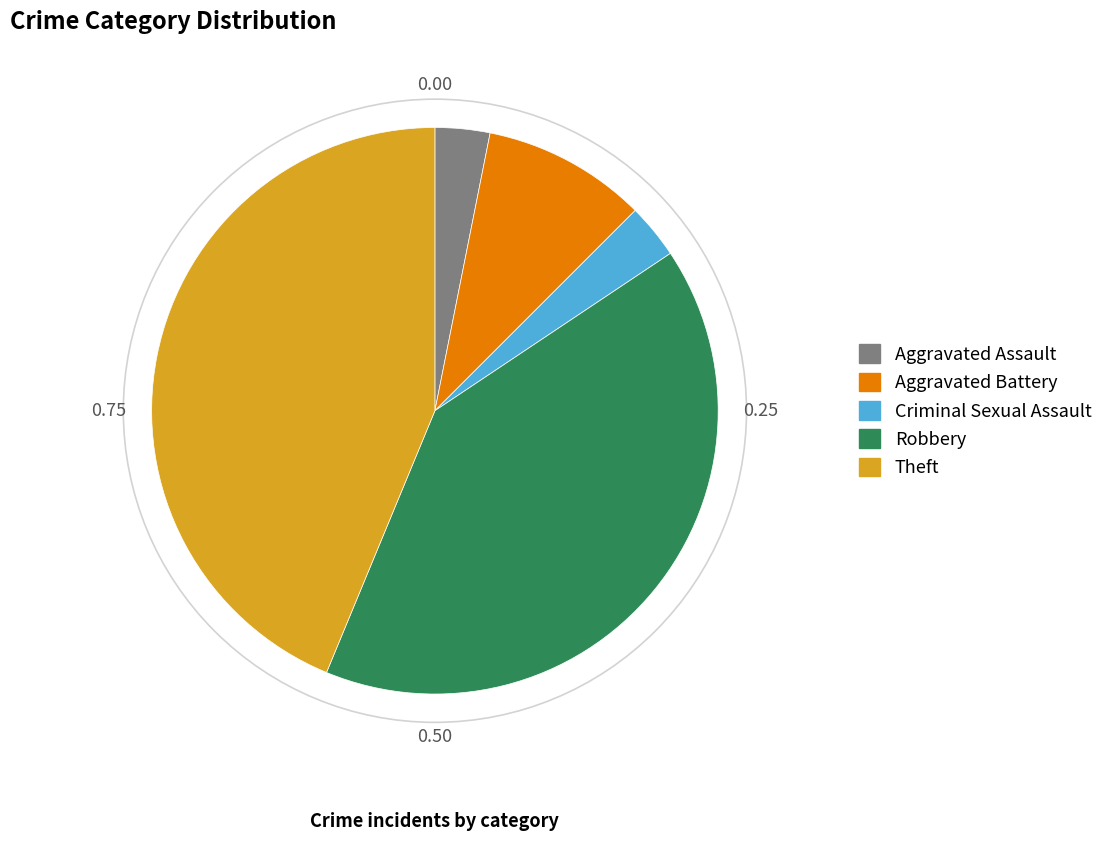

Approximately how many times larger is the value at Theft compared to Robbery?

1.1